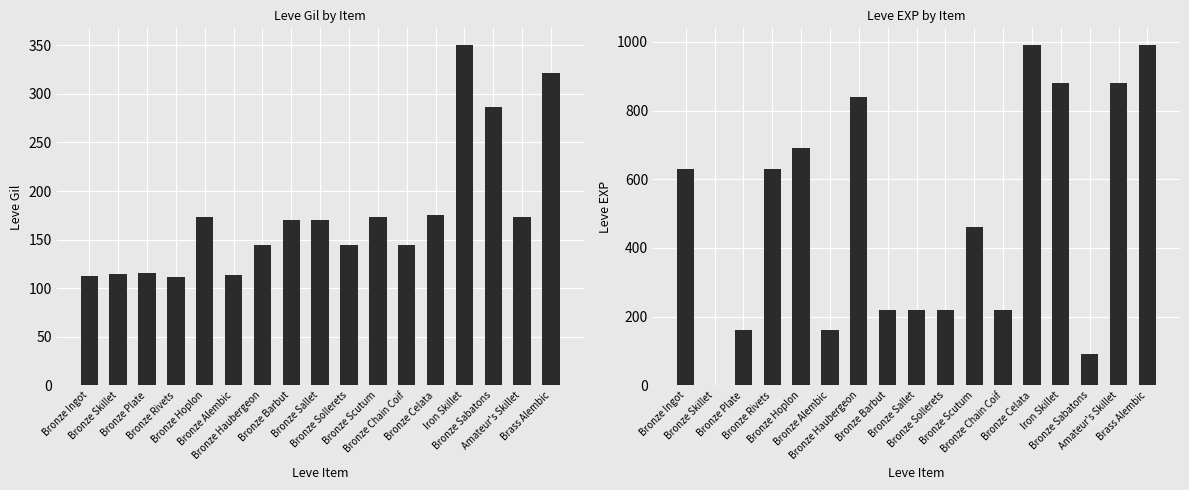

Which category has the highest value in the Leve Gil series?

Iron Skillet